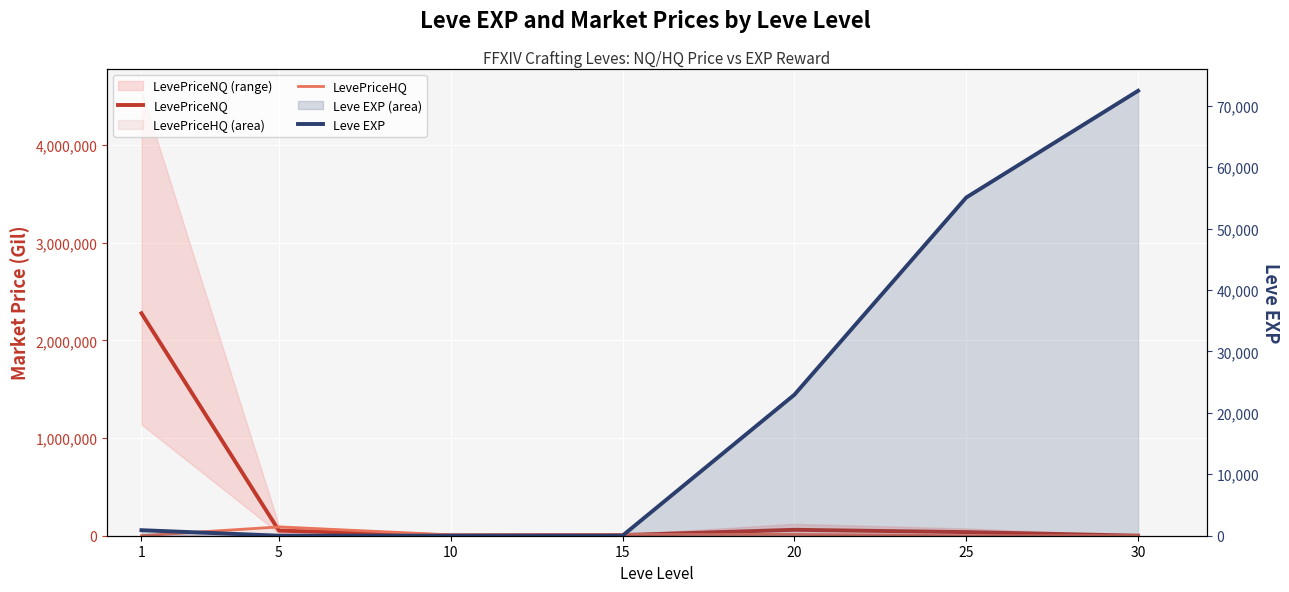

How many intersections are there between Leve EXP and LevePriceHQ?

2